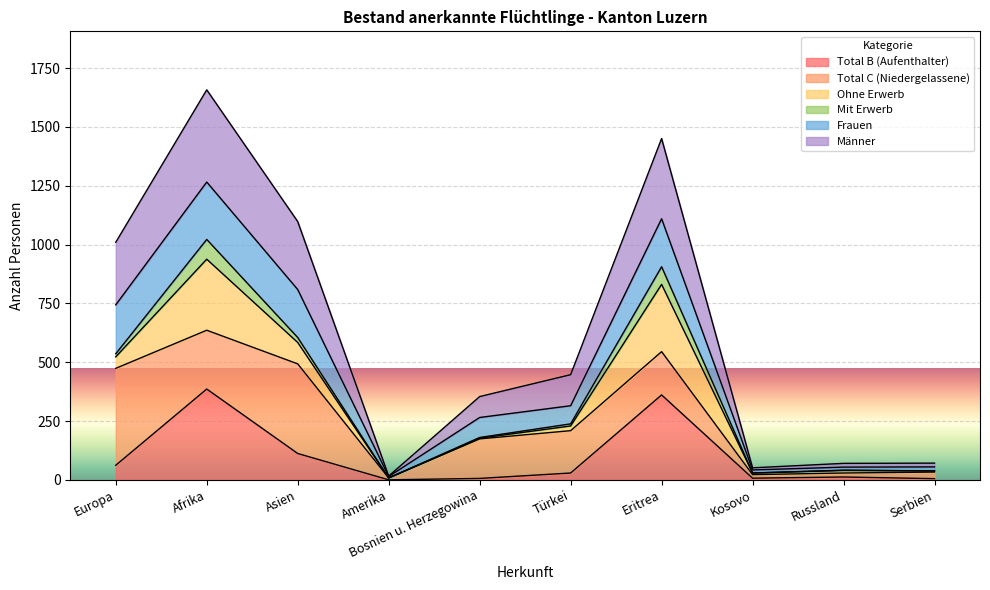

In Frauen, how many points are higher than both neighbors (excluding endpoints)?

2